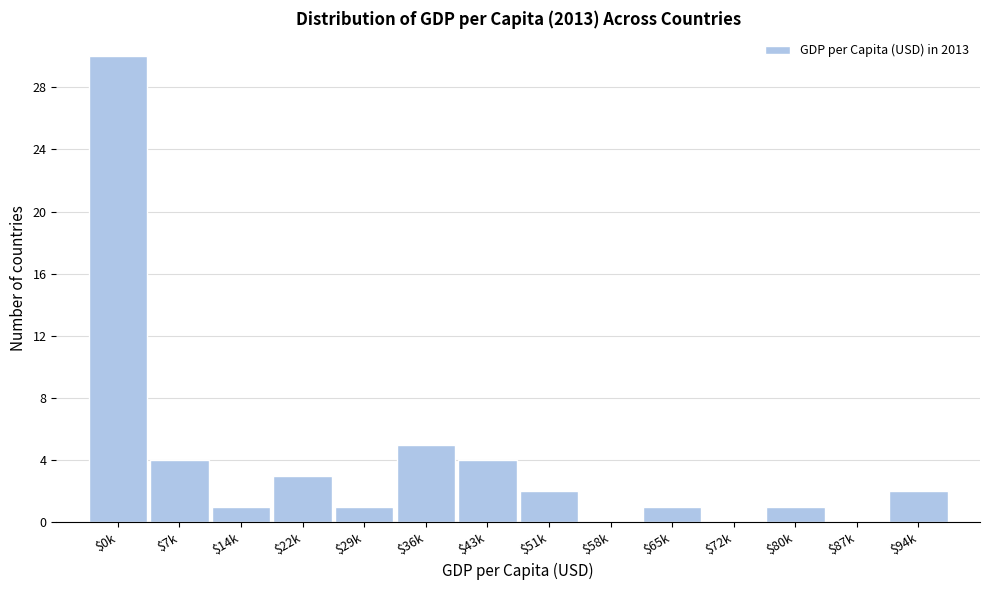

What is the sum of all values?

54